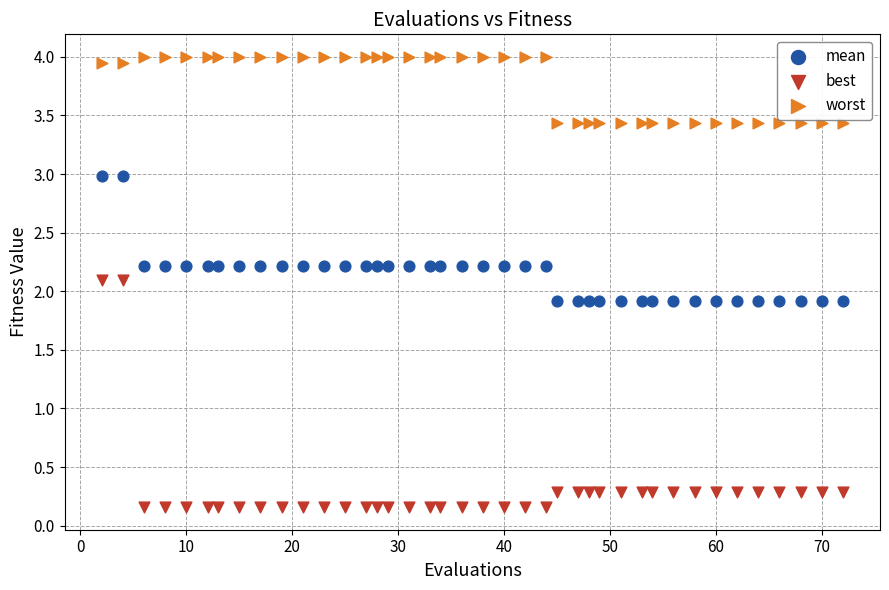

Which series has the largest Y range (max minus min)?

best